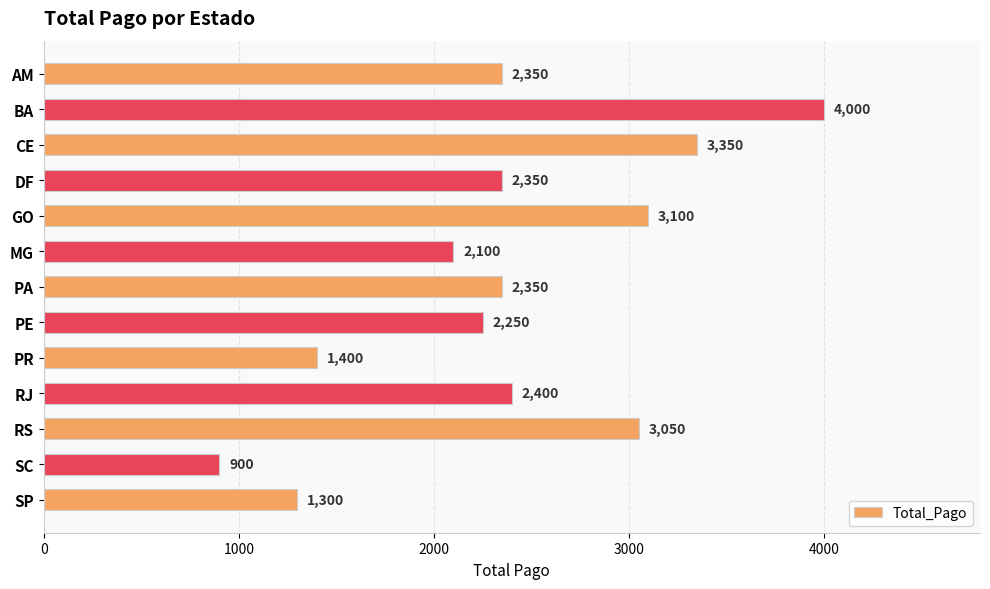

What is the ratio of the value at SP to the value at RS?

0.4